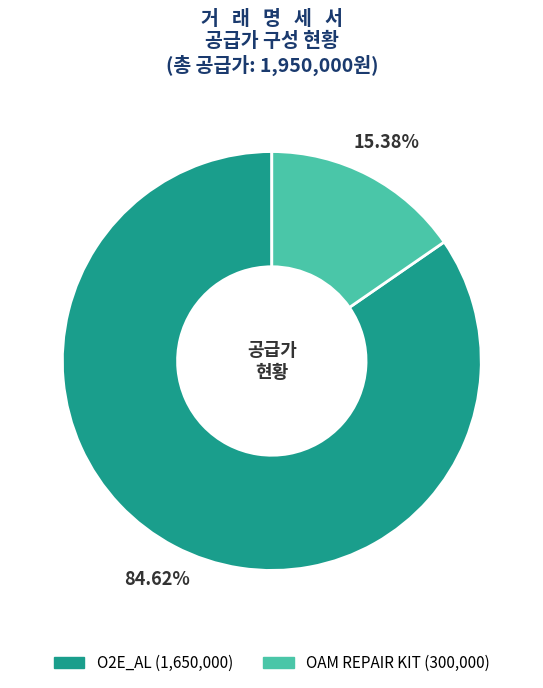

Does O2E_AL account for over 50% of the chart?

Yes